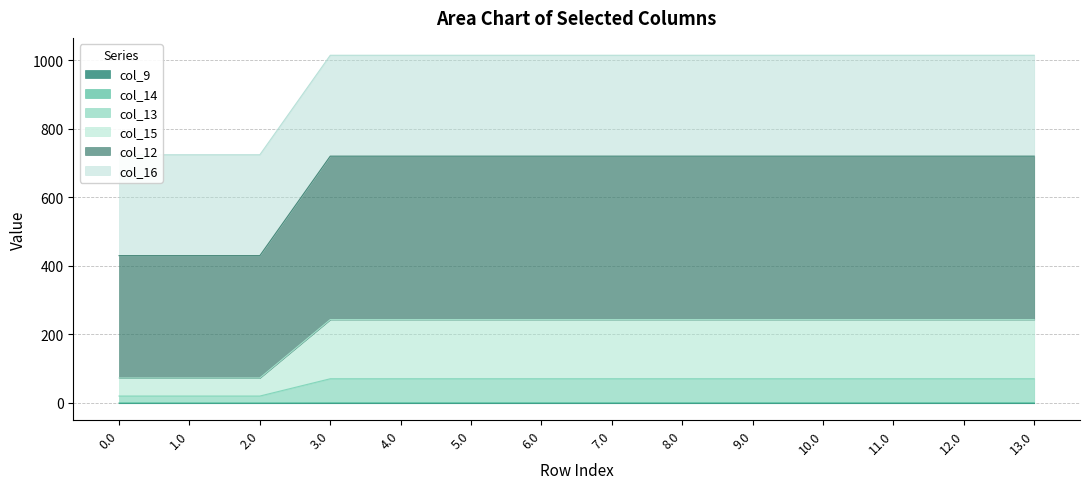

Does the chart display data point markers on the line(s)?

No